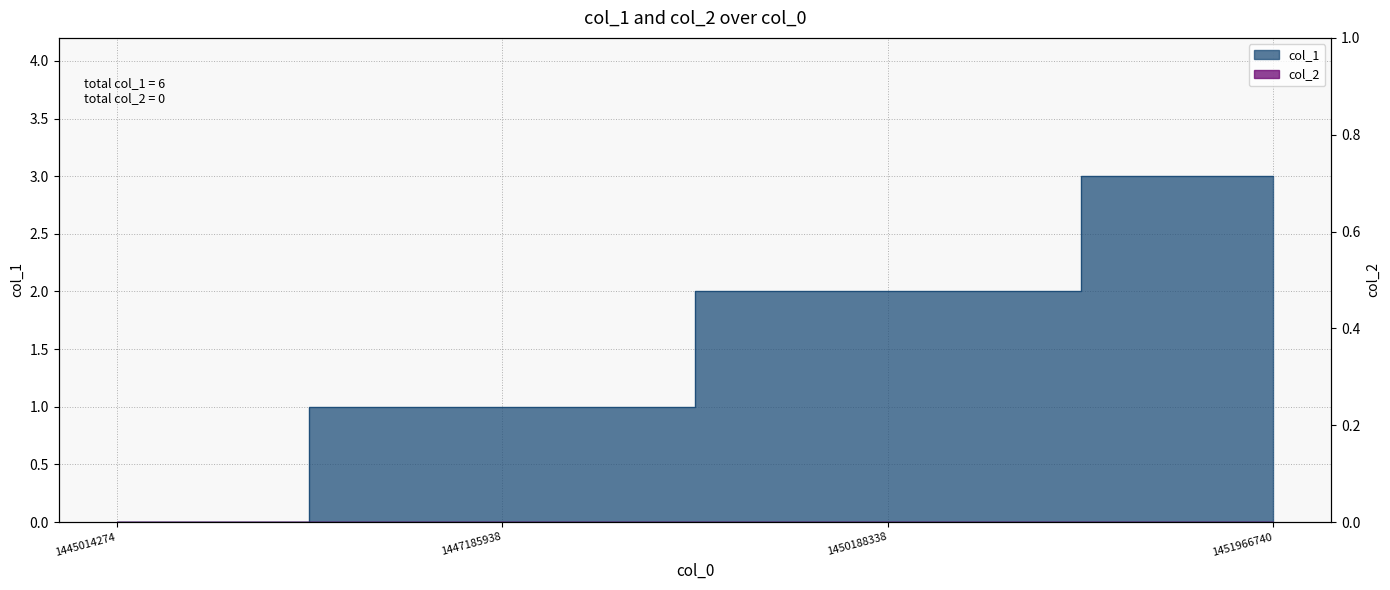

Where is the data nearest to the value 1?

1447185938